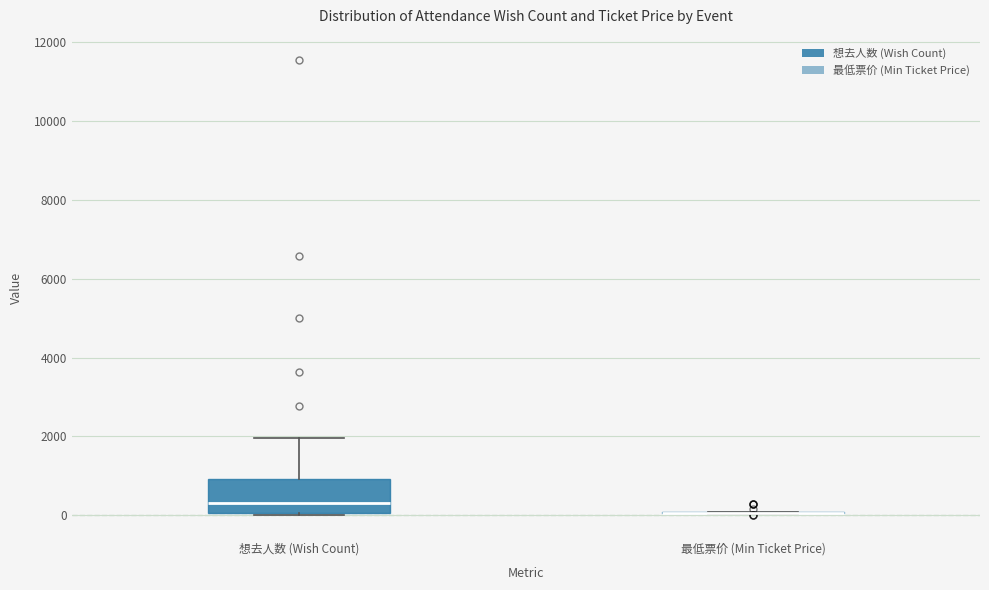

Reading left to right, transcribe this box plot: for each box, give where its median line is, the range the box spans, and where its two whiskers end, as read against the y-axis. The values are not printed on the chart, so give them approximately, as read against the axis.

想去人数 (Wish Count): median 400, box 0 to 1000, whiskers 0 to 2000
最低票价 (Min Ticket Price): box collapsed to a line at 0, whiskers 0 to 0